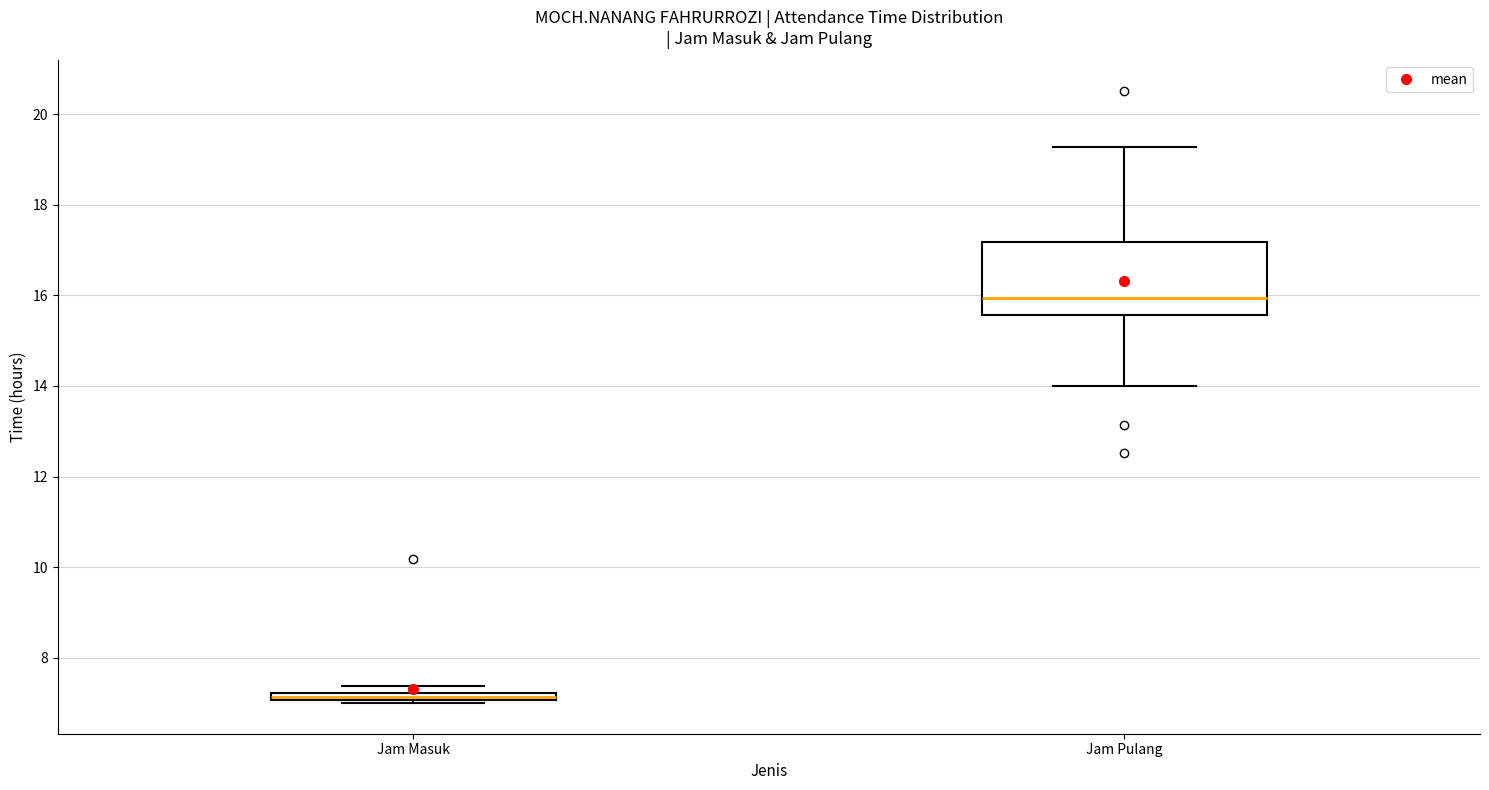

Where is the lower edge of the box for Jam Masuk on the y-axis? The values are not printed on the chart, so give them approximately, as read against the axis.

7.0